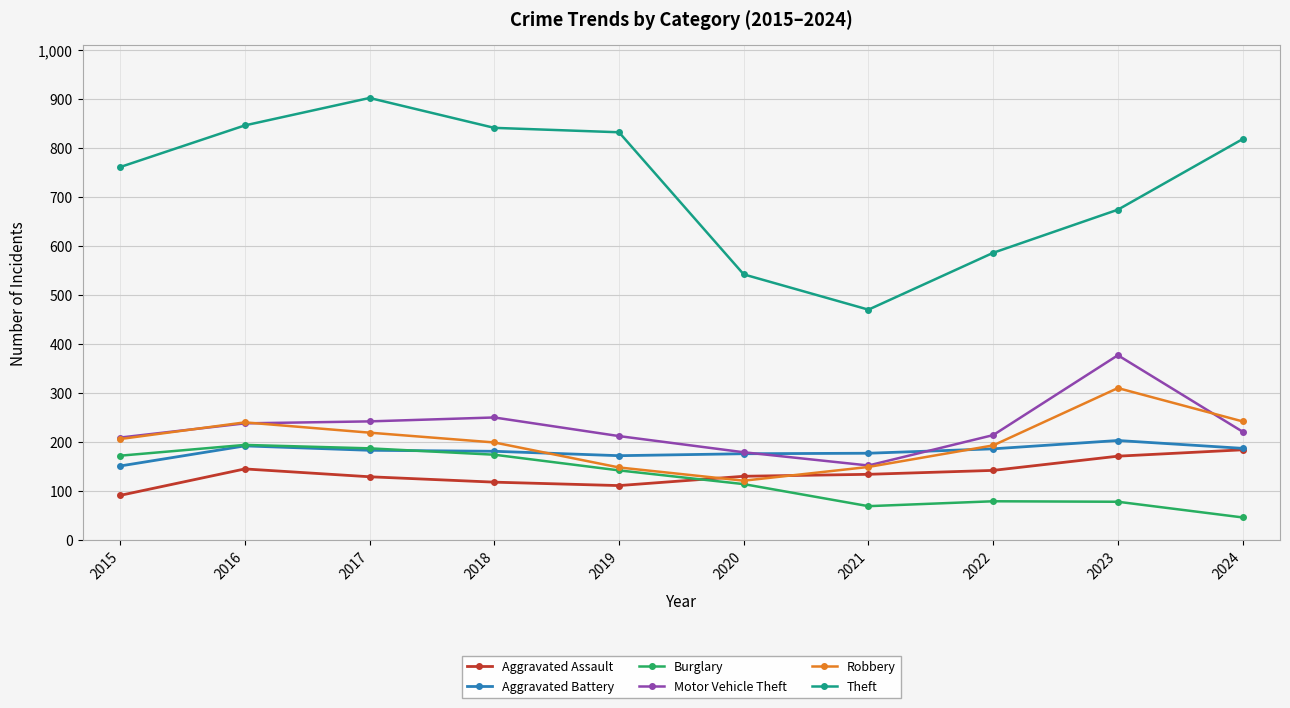

True or false: Motor Vehicle Theft and Burglary cross at least once.

False